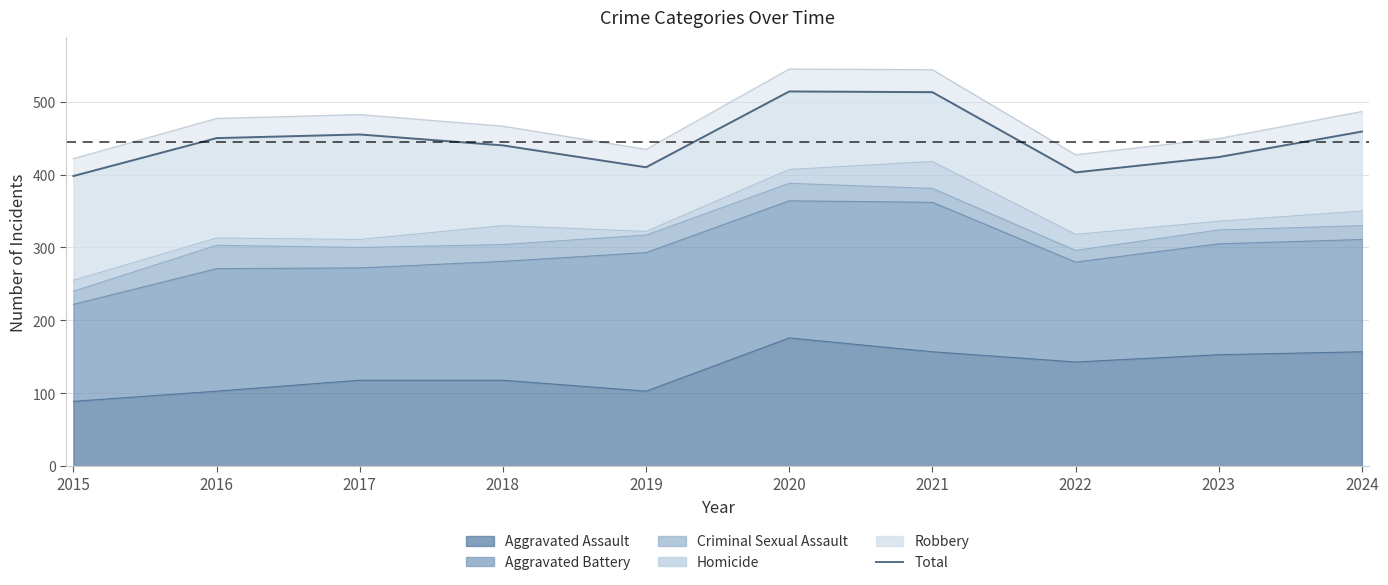

List the labels in order of value, largest first.

2020, 2021, 2024, 2017, 2016, 2018, 2023, 2019, 2022, 2015